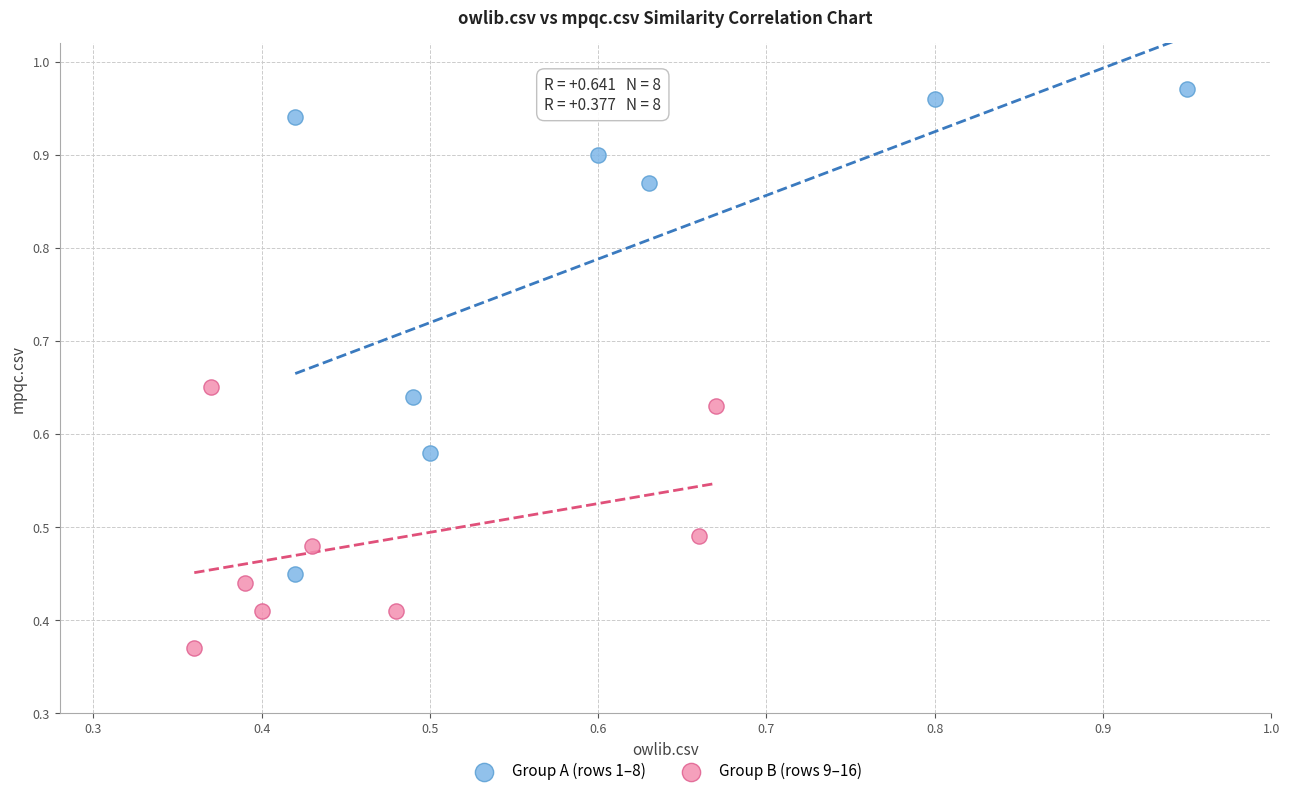

Which series has the largest Y range (max minus min)?

Group A (rows 1–8)